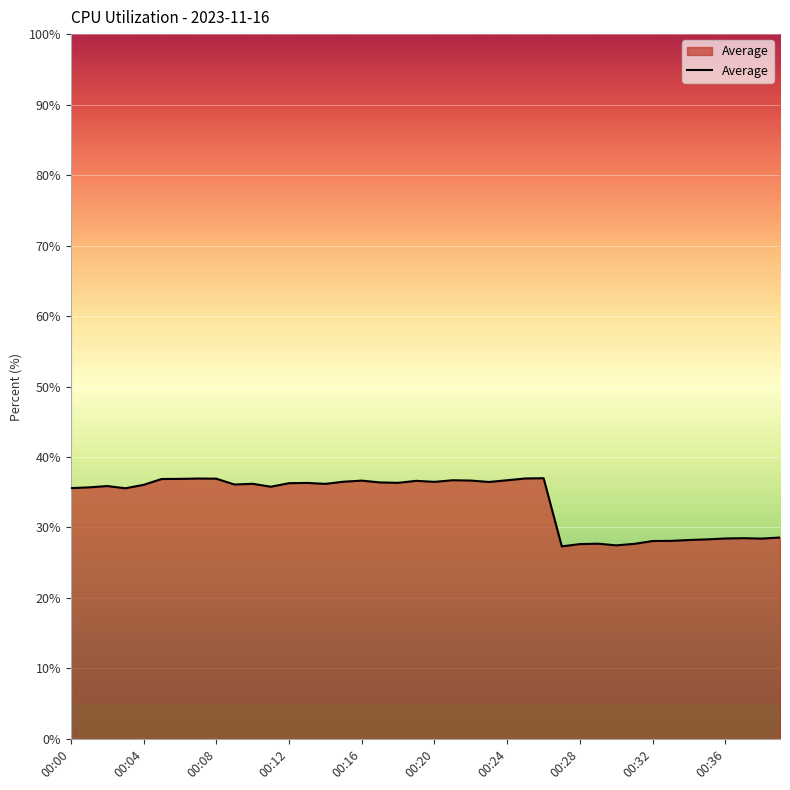

What is the minimum value shown in the chart?

27.3